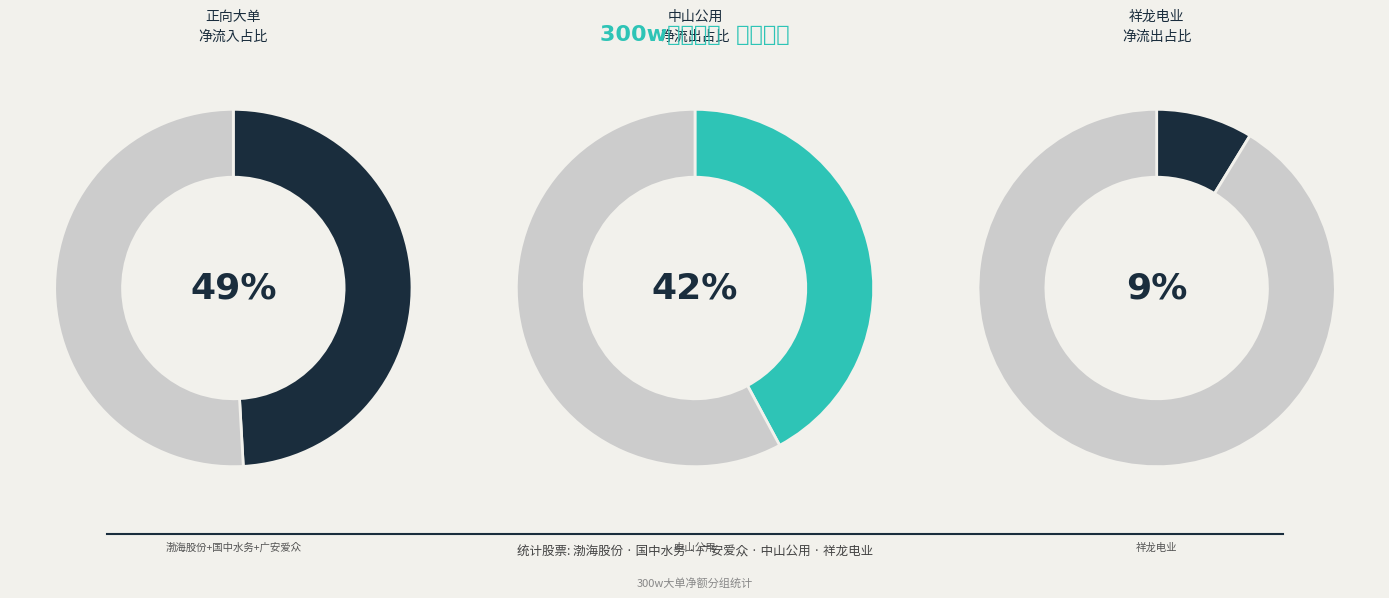

Does 中山公用 account for over 50% of the chart?

No